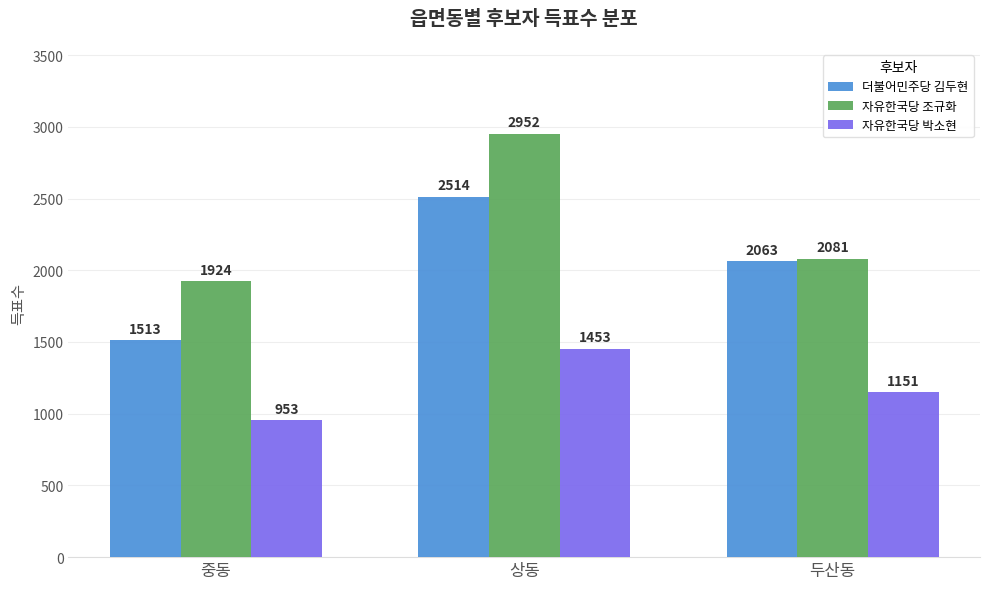

How many categories are shown in the chart?

3